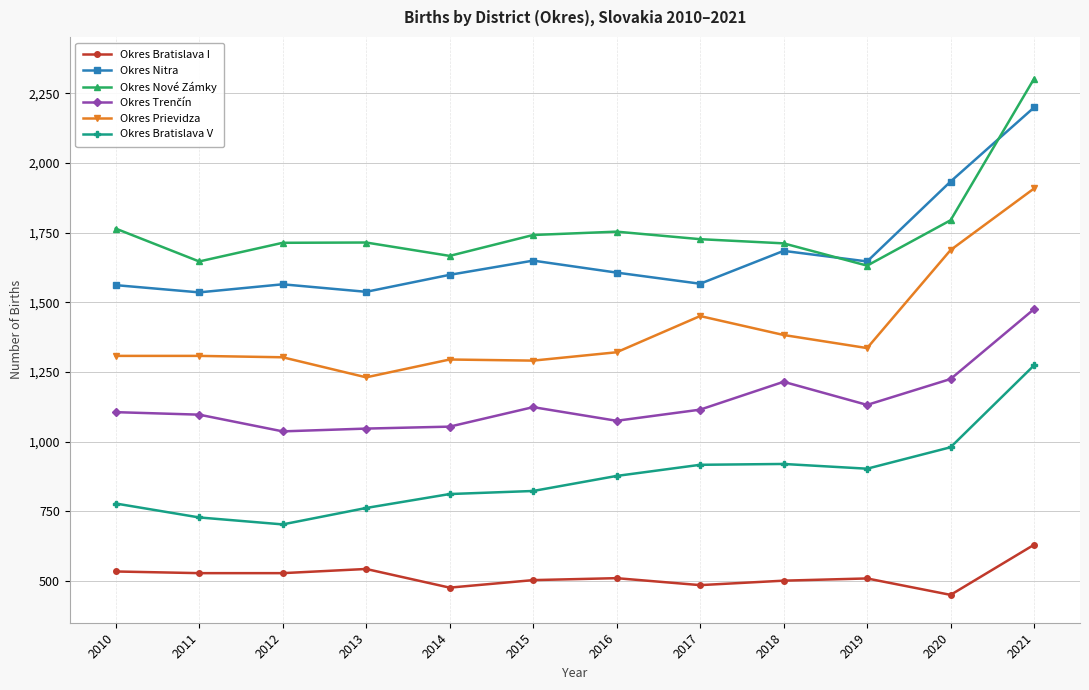

True or false: Okres Bratislava V and Okres Nové Zámky intersect in this chart.

False